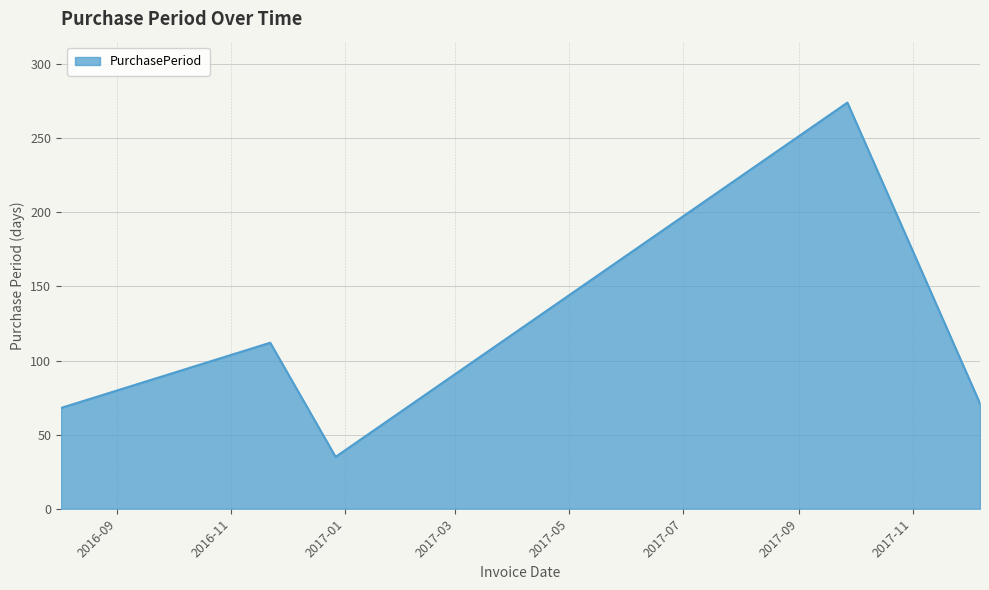

What is the average value?

112